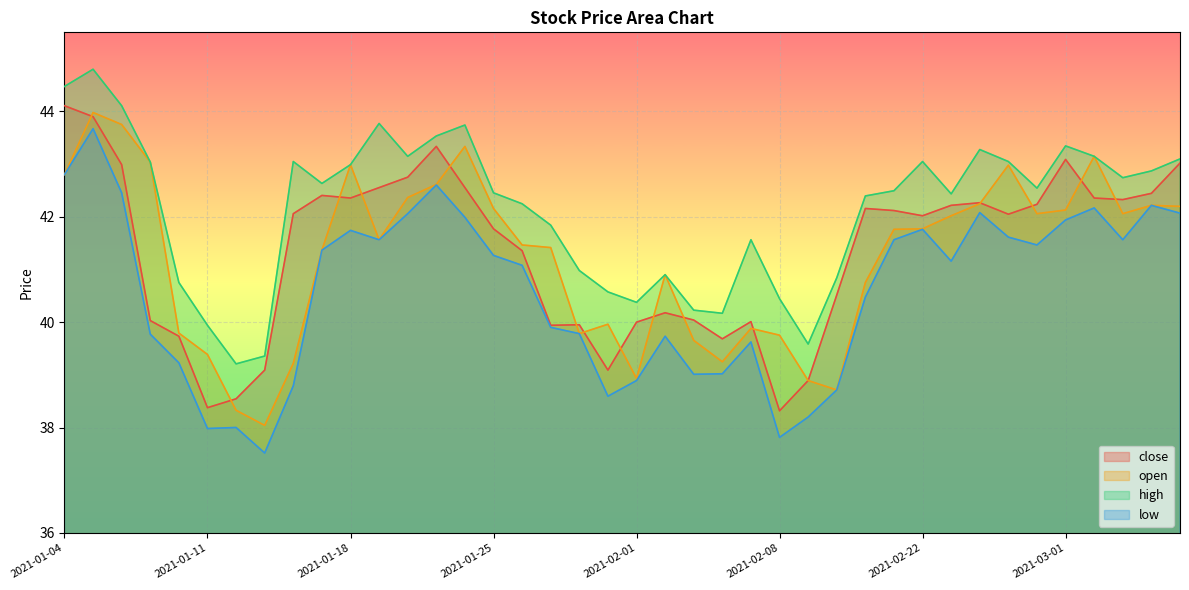

At which category is the sum across all series the highest?

2021-01-05